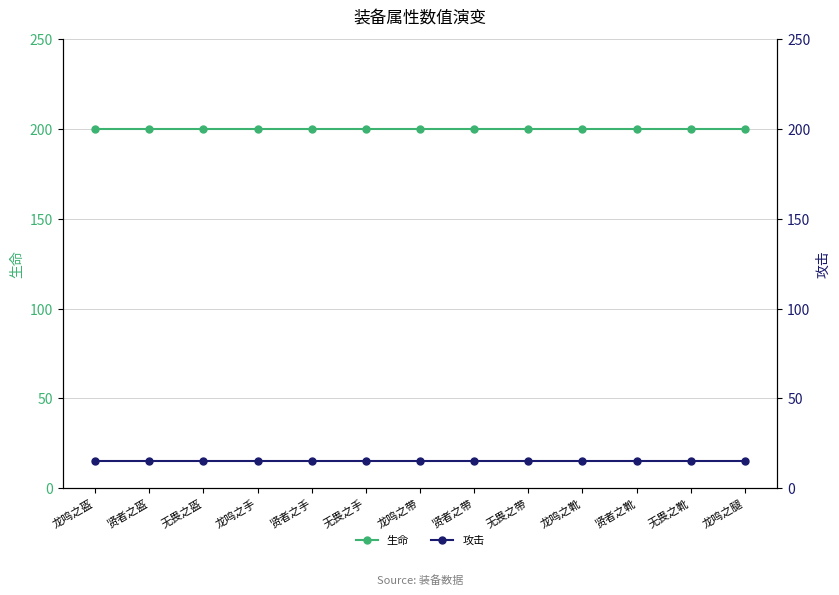

True or false: 生命 and 攻击 intersect in this chart.

False